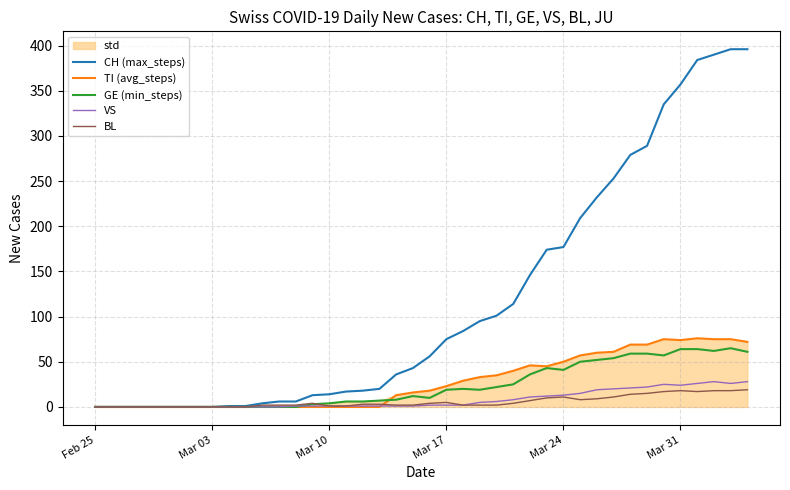

True or false: CH (max_steps) has more than 1 interior local peaks.

False